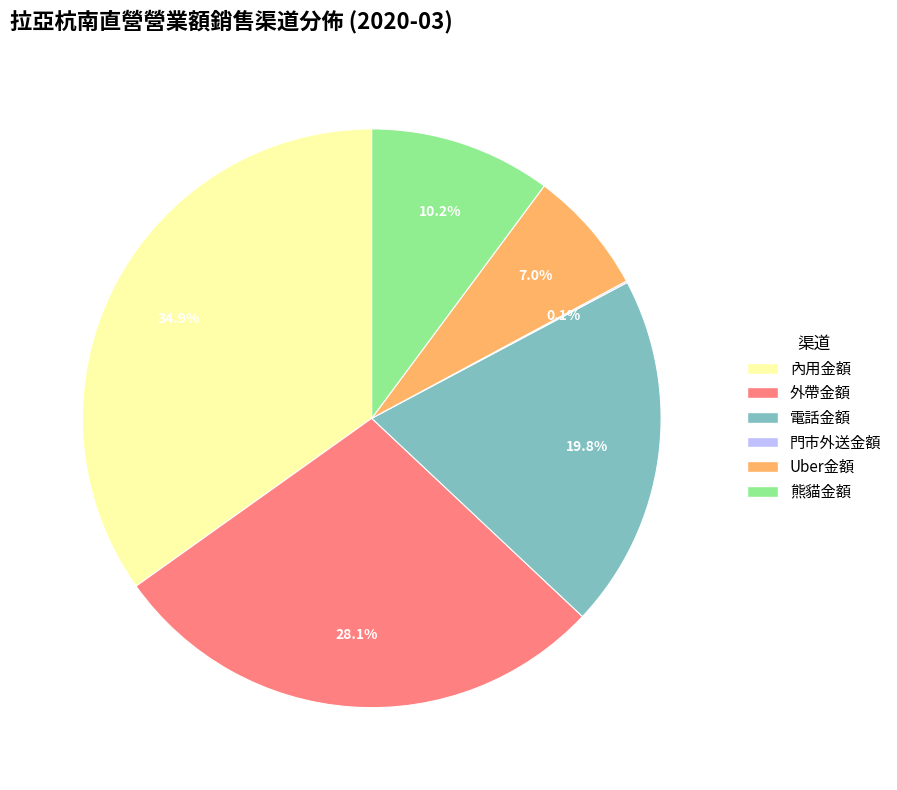

To the nearest percent, what portion does Uber金額 represent?

7%